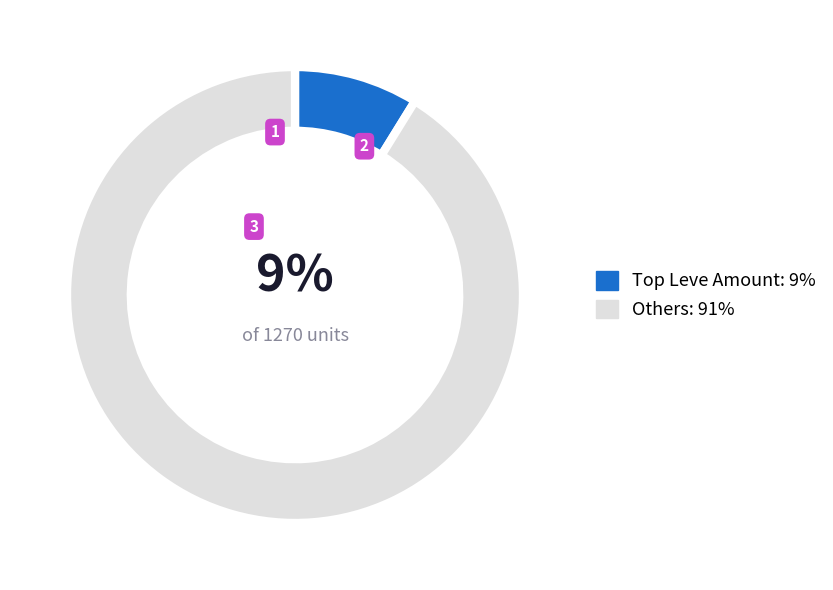

Is there any slice that represents more than half of the pie?

Yes